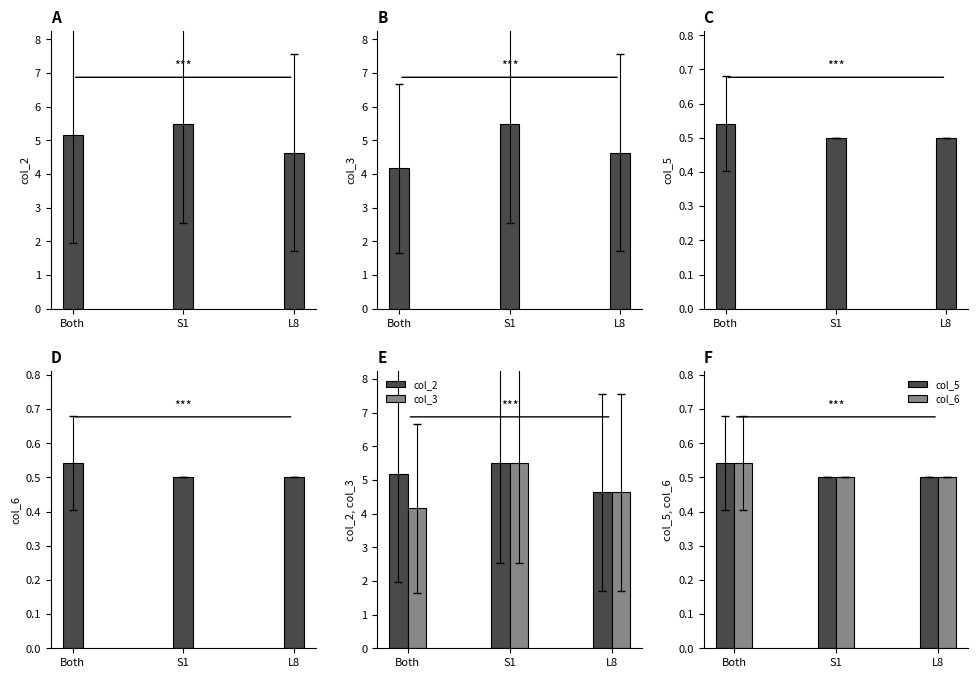

Reading left to right, transcribe all the data shown in this chart.

col_2: 5.2	5.5	4.6
col_3: 4.2	5.5	4.6
col_5: 0.5	0.5	0.5
col_6: 0.5	0.5	0.5